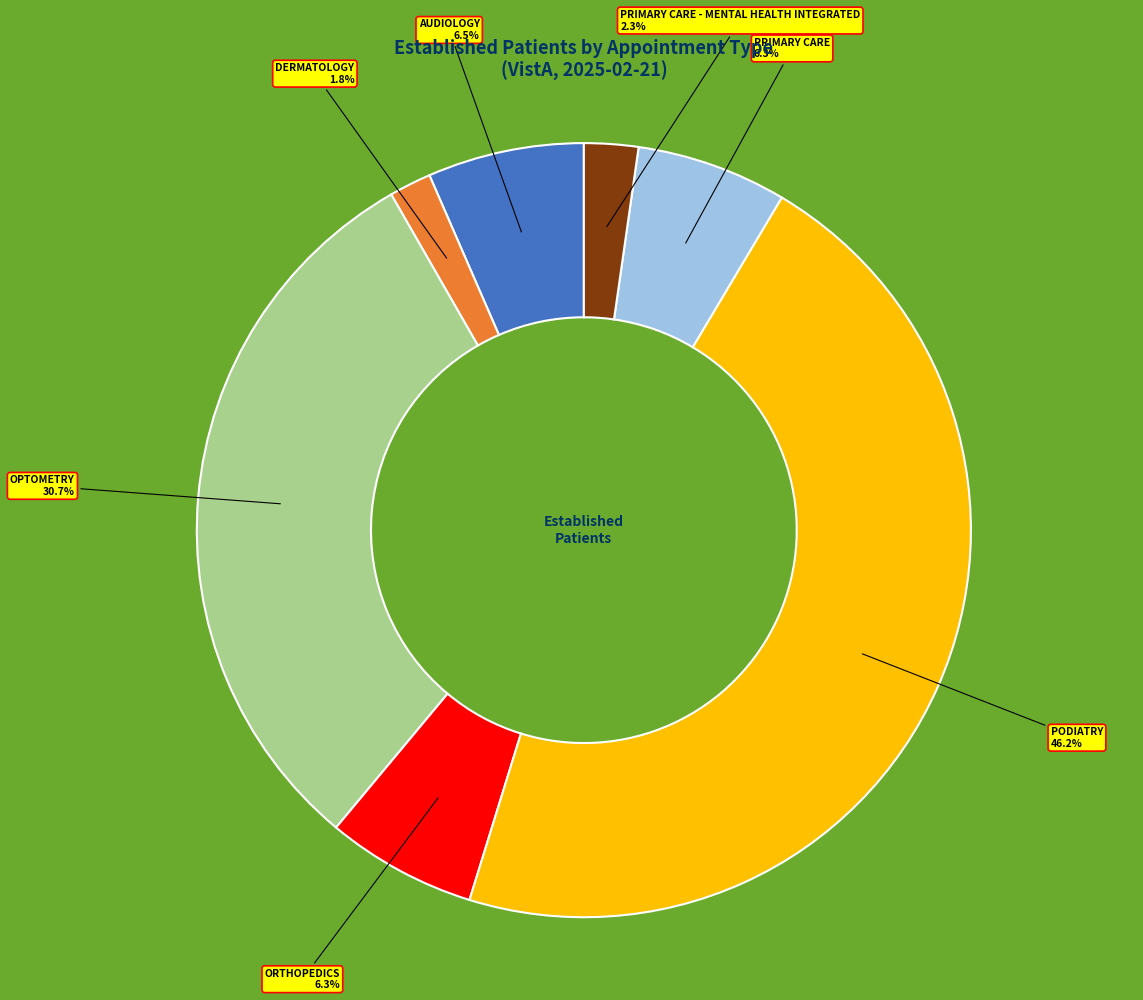

What is the ratio of the value at PODIATRY to the value at OPTOMETRY?

1.5